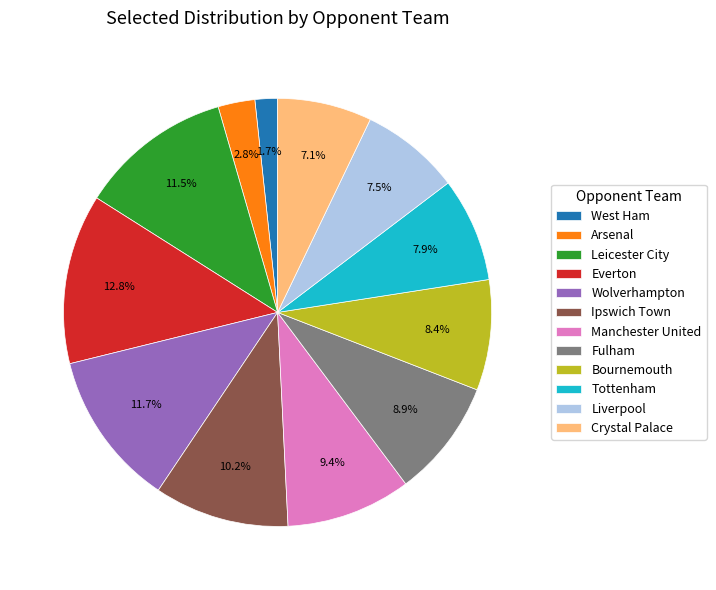

How many slices are in this pie chart?

12